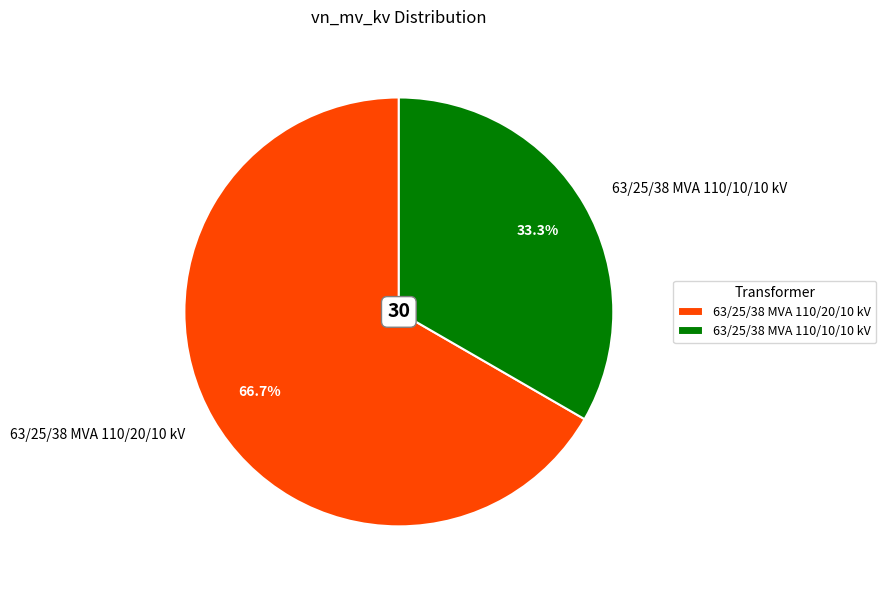

Rank the categories by value from lowest to highest.

63/25/38 MVA 110/10/10 kV, 63/25/38 MVA 110/20/10 kV